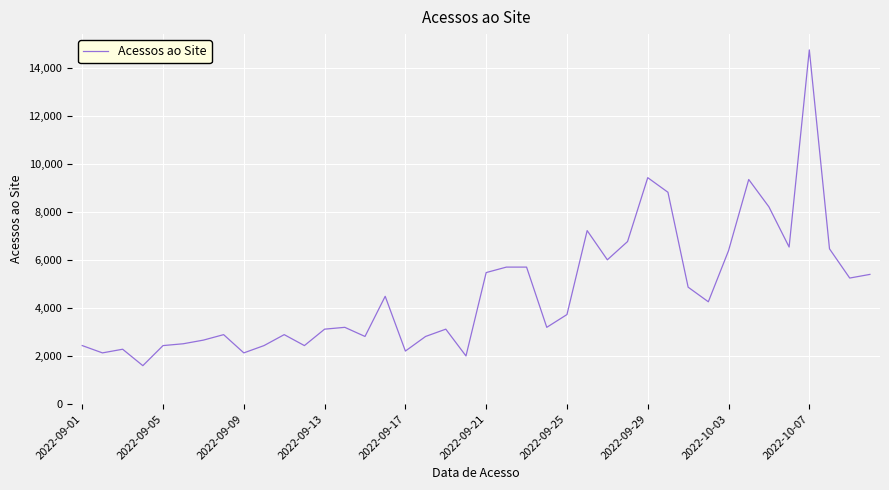

What is the minimum value shown in the chart?

1596